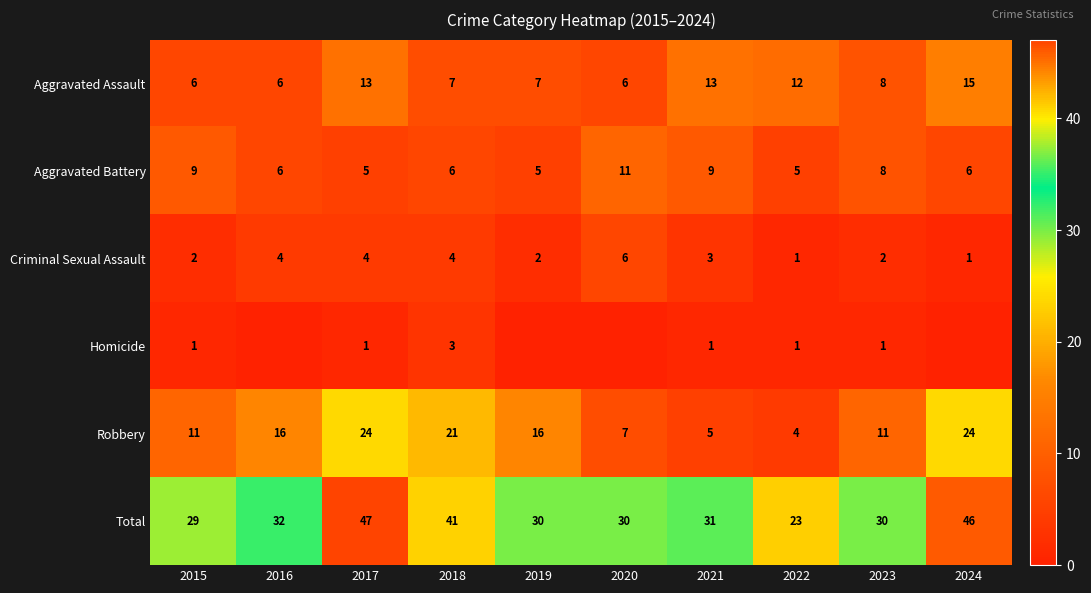

At how many categories does at least one series exceed 30?

5